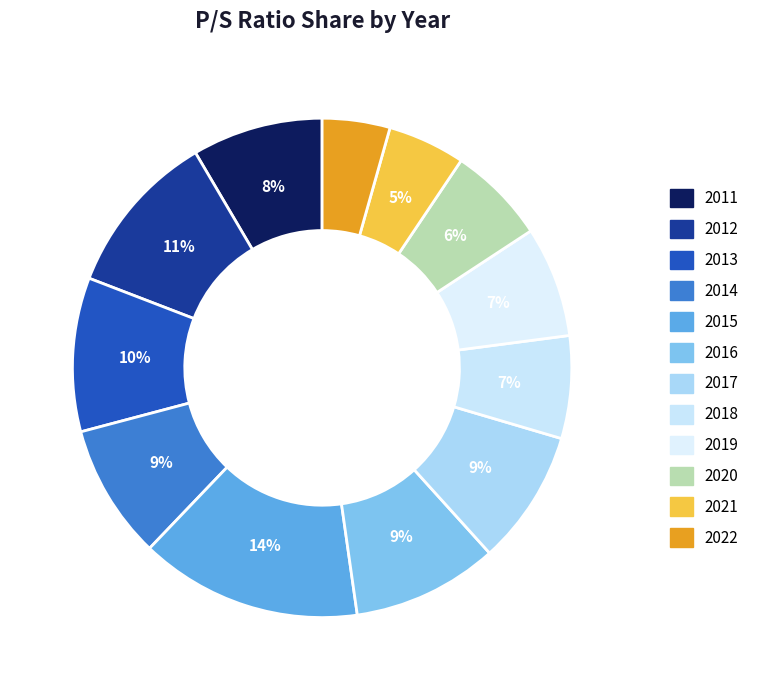

True or false: 2018 accounts for 7% of the total.

True